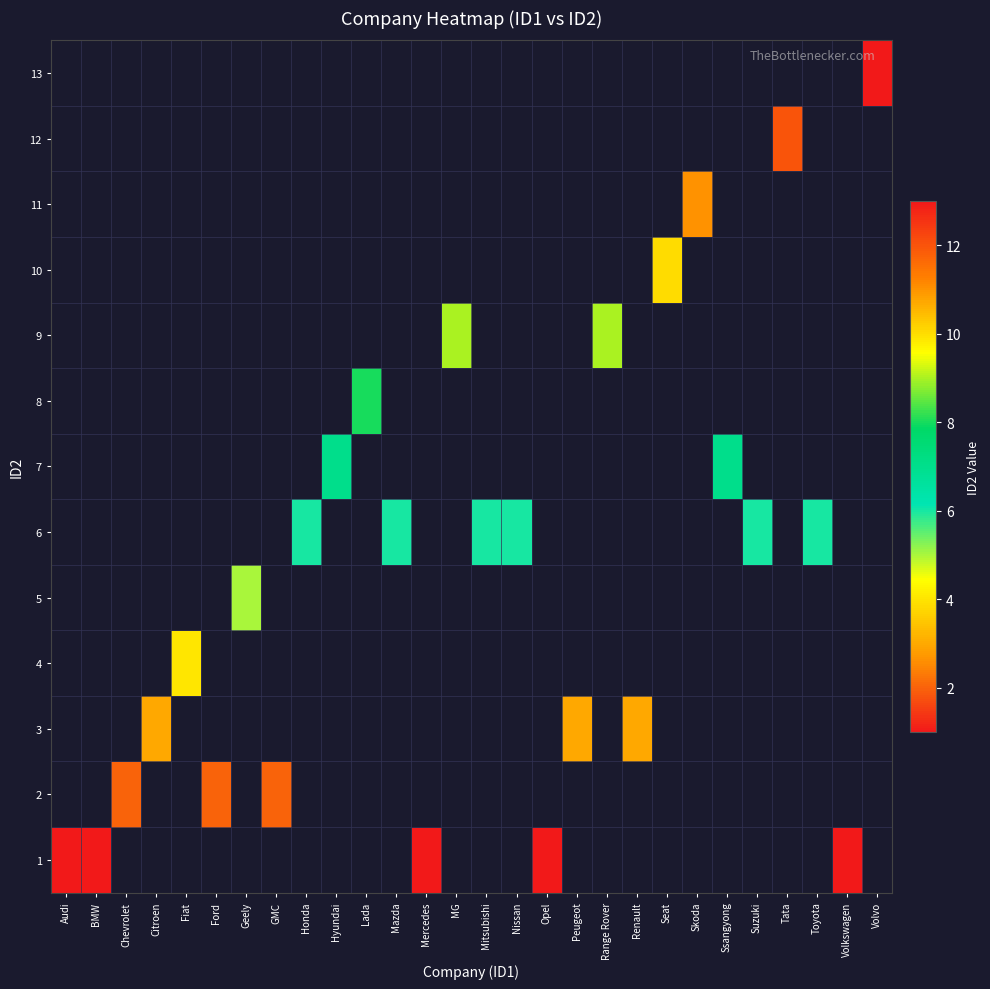

What is the minimum value shown in the chart?

1.0